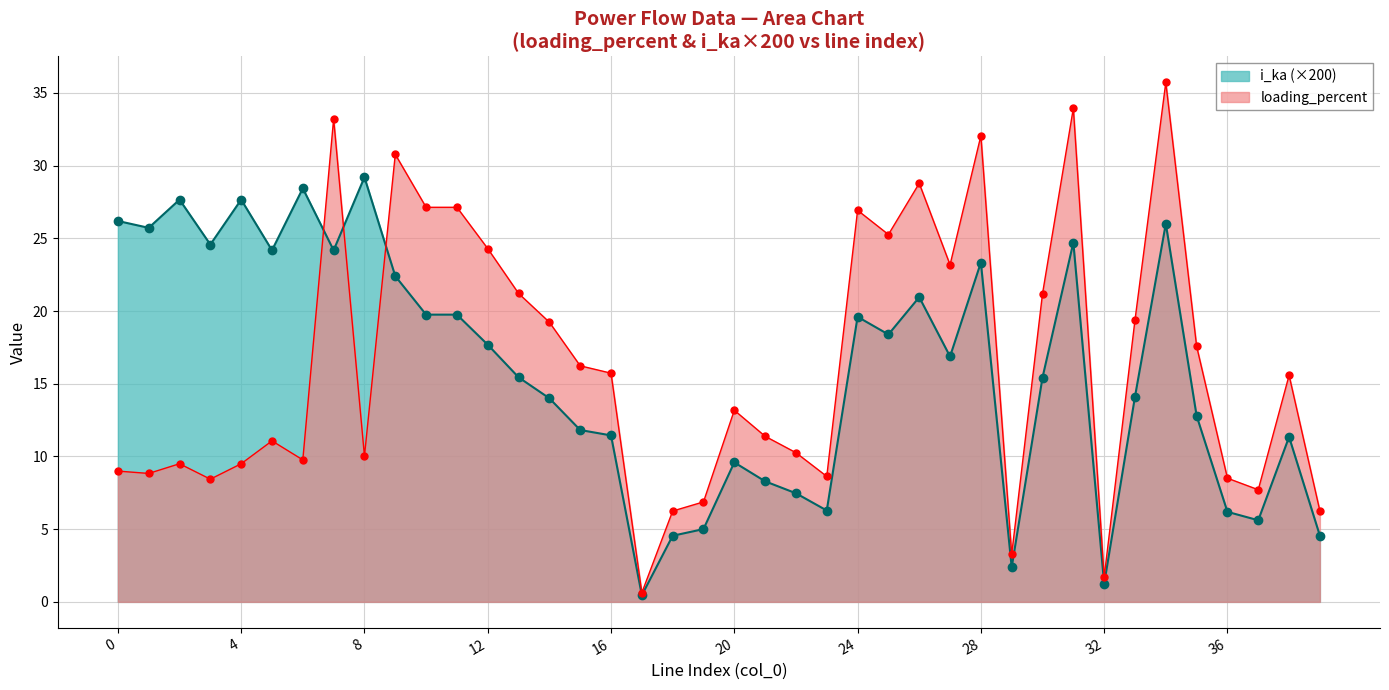

Where is the data nearest to the value 18?

35